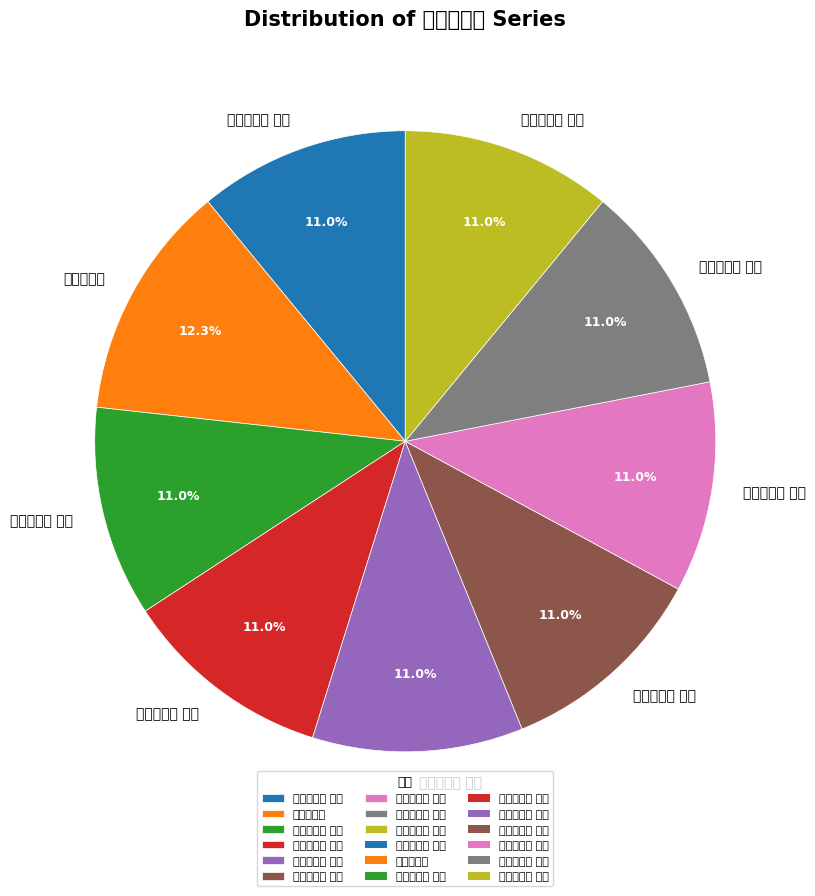

What is the total percentage of 西湖八绝句 其六 and 西湖八绝句 其八?

21.9%